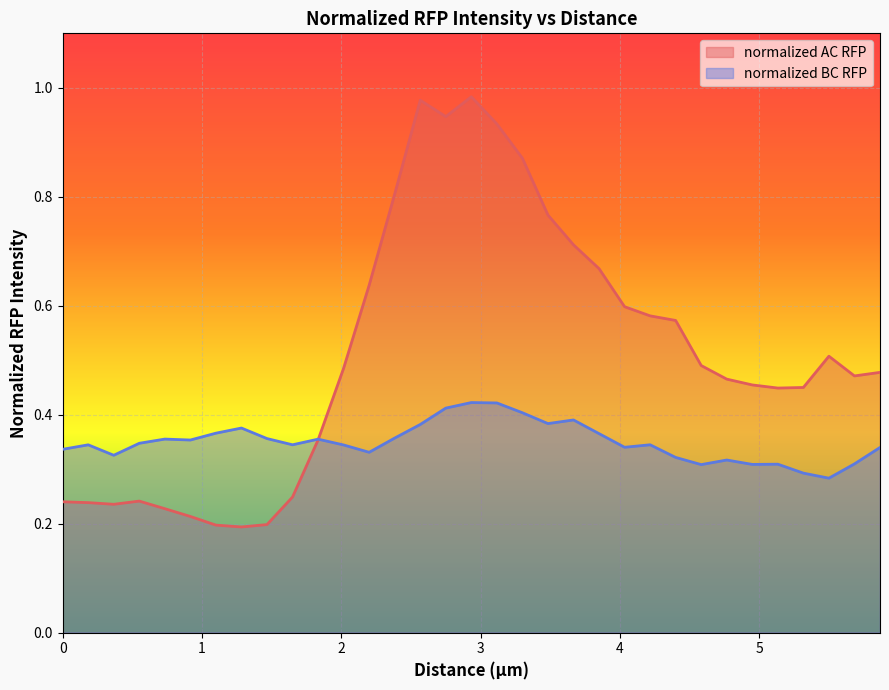

Rank the series by their average value, from lowest to highest.

normalized BC RFP, normalized AC RFP